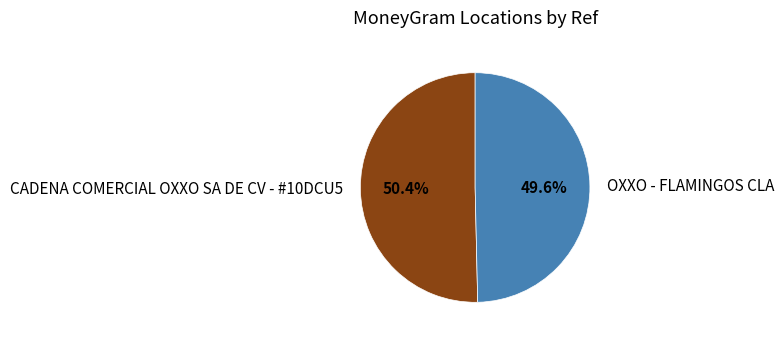

Combined, do OXXO - FLAMINGOS CLA and CADENA COMERCIAL OXXO SA DE CV - #10DCU5 account for over 50%?

Yes